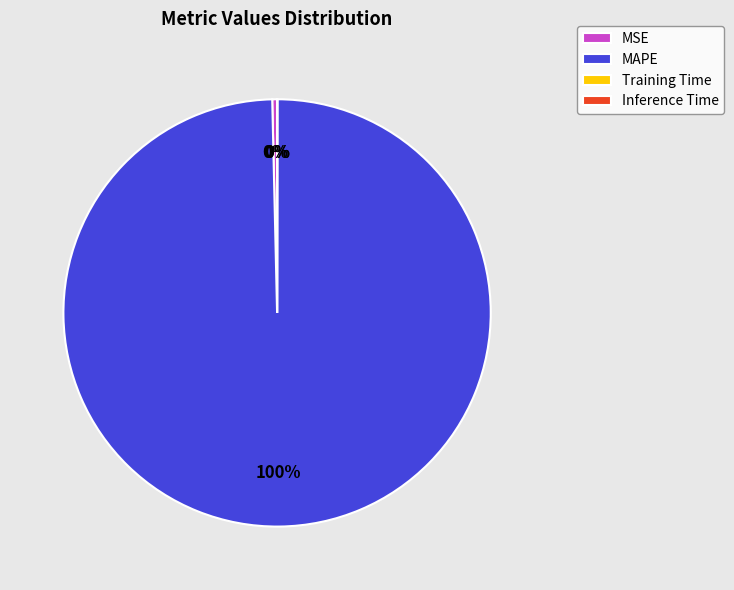

What is the majority slice?

MAPE